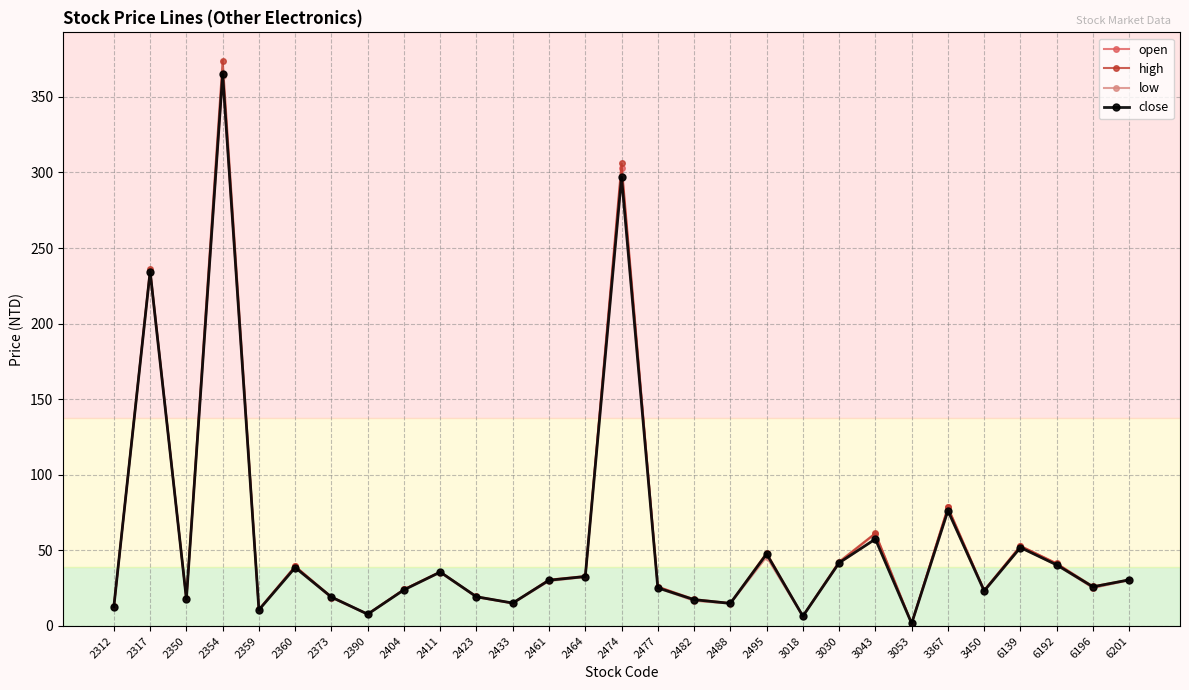

What is the approximate value of high at 2423?

19.5